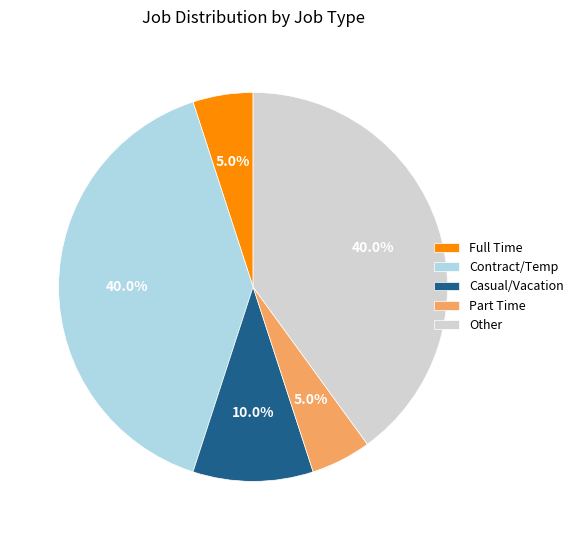

Which has a higher value, Contract/Temp or Full Time?

Contract/Temp